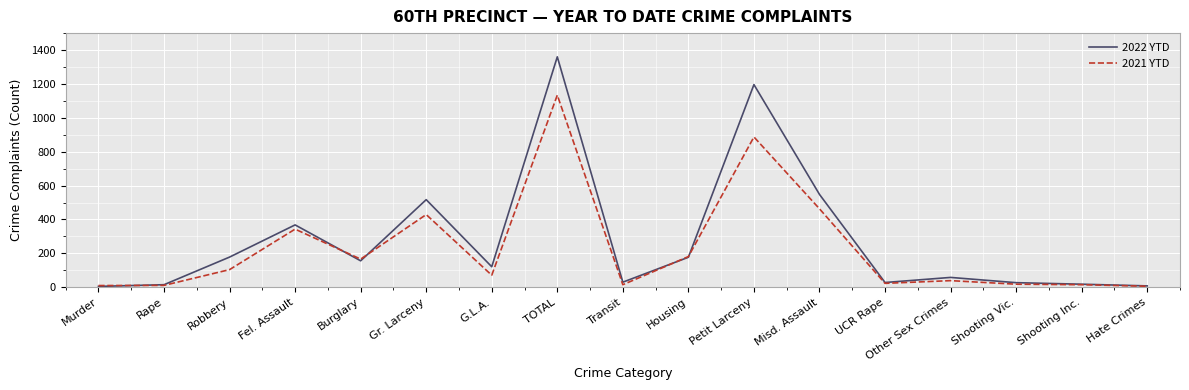

At which label does 2021 YTD reach its peak?

TOTAL